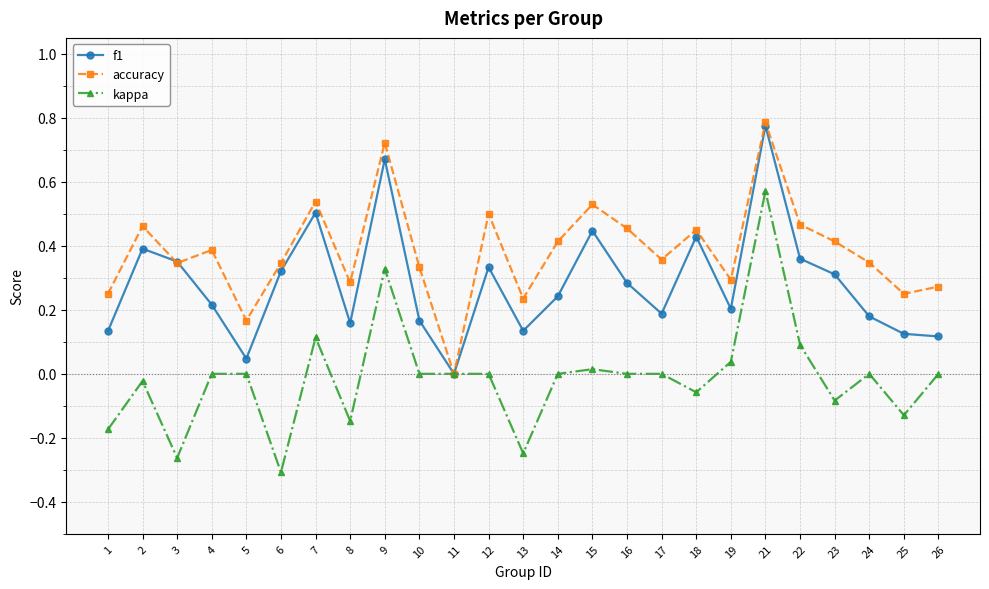

Is the value of kappa at 6 greater than the value of f1 at 24?

No